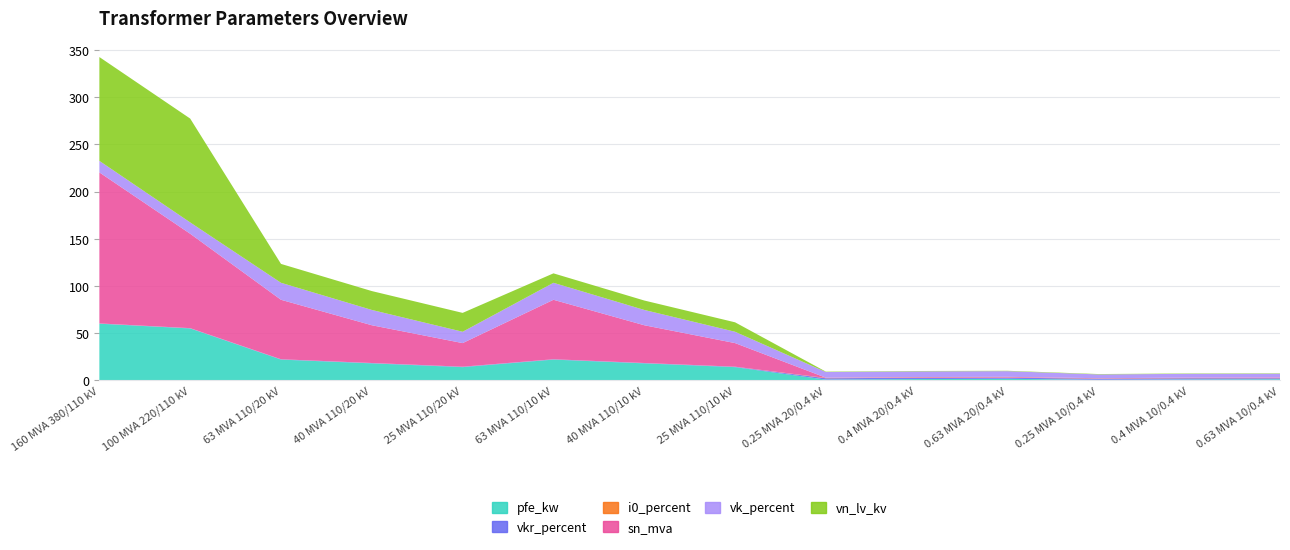

Reading right to left, what are all the values shown in this chart?

pfe_kw: 0.63 MVA 10/0.4 kV=1.2	0.4 MVA 10/0.4 kV=0.9	0.25 MVA 10/0.4 kV=0.6	0.63 MVA 20/0.4 kV=1.6	0.4 MVA 20/0.4 kV=1.4	0.25 MVA 20/0.4 kV=0.8	25 MVA 110/10 kV=14.0	40 MVA 110/10 kV=18.0	63 MVA 110/10 kV=22.0	25 MVA 110/20 kV=14.0	40 MVA 110/20 kV=18.0	63 MVA 110/20 kV=22.0	100 MVA 220/110 kV=55.0	160 MVA 380/110 kV=60.0
vkr_percent: 0.63 MVA 10/0.4 kV=1.1	0.4 MVA 10/0.4 kV=1.3	0.25 MVA 10/0.4 kV=1.2	0.63 MVA 20/0.4 kV=1.2	0.4 MVA 20/0.4 kV=1.4	0.25 MVA 20/0.4 kV=1.4	25 MVA 110/10 kV=0.4	40 MVA 110/10 kV=0.3	63 MVA 110/10 kV=0.3	25 MVA 110/20 kV=0.4	40 MVA 110/20 kV=0.3	63 MVA 110/20 kV=0.3	100 MVA 220/110 kV=0.3	160 MVA 380/110 kV=0.2
i0_percent: 0.63 MVA 10/0.4 kV=0.2	0.4 MVA 10/0.4 kV=0.2	0.25 MVA 10/0.4 kV=0.2	0.63 MVA 20/0.4 kV=0.3	0.4 MVA 20/0.4 kV=0.3	0.25 MVA 20/0.4 kV=0.3	25 MVA 110/10 kV=0.1	40 MVA 110/10 kV=0.1	63 MVA 110/10 kV=0.0	25 MVA 110/20 kV=0.1	40 MVA 110/20 kV=0.1	63 MVA 110/20 kV=0.0	100 MVA 220/110 kV=0.1	160 MVA 380/110 kV=0.1
sn_mva: 0.63 MVA 10/0.4 kV=0.6	0.4 MVA 10/0.4 kV=0.4	0.25 MVA 10/0.4 kV=0.2	0.63 MVA 20/0.4 kV=0.6	0.4 MVA 20/0.4 kV=0.4	0.25 MVA 20/0.4 kV=0.2	25 MVA 110/10 kV=25.0	40 MVA 110/10 kV=40.0	63 MVA 110/10 kV=63.0	25 MVA 110/20 kV=25.0	40 MVA 110/20 kV=40.0	63 MVA 110/20 kV=63.0	100 MVA 220/110 kV=100.0	160 MVA 380/110 kV=160.0
vk_percent: 0.63 MVA 10/0.4 kV=4.0	0.4 MVA 10/0.4 kV=4.0	0.25 MVA 10/0.4 kV=4.0	0.63 MVA 20/0.4 kV=6.0	0.4 MVA 20/0.4 kV=6.0	0.25 MVA 20/0.4 kV=6.0	25 MVA 110/10 kV=12.0	40 MVA 110/10 kV=16.2	63 MVA 110/10 kV=18.0	25 MVA 110/20 kV=12.0	40 MVA 110/20 kV=16.2	63 MVA 110/20 kV=18.0	100 MVA 220/110 kV=12.0	160 MVA 380/110 kV=12.2
vn_lv_kv: 0.63 MVA 10/0.4 kV=0.4	0.4 MVA 10/0.4 kV=0.4	0.25 MVA 10/0.4 kV=0.4	0.63 MVA 20/0.4 kV=0.4	0.4 MVA 20/0.4 kV=0.4	0.25 MVA 20/0.4 kV=0.4	25 MVA 110/10 kV=10.0	40 MVA 110/10 kV=10.0	63 MVA 110/10 kV=10.0	25 MVA 110/20 kV=20.0	40 MVA 110/20 kV=20.0	63 MVA 110/20 kV=20.0	100 MVA 220/110 kV=110.0	160 MVA 380/110 kV=110.0